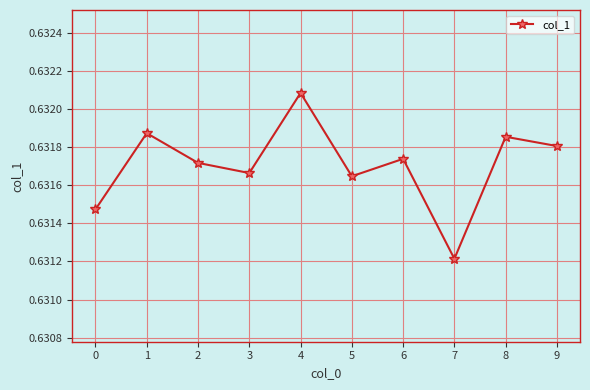

Is it true that the value at 1 is 0.9?

False